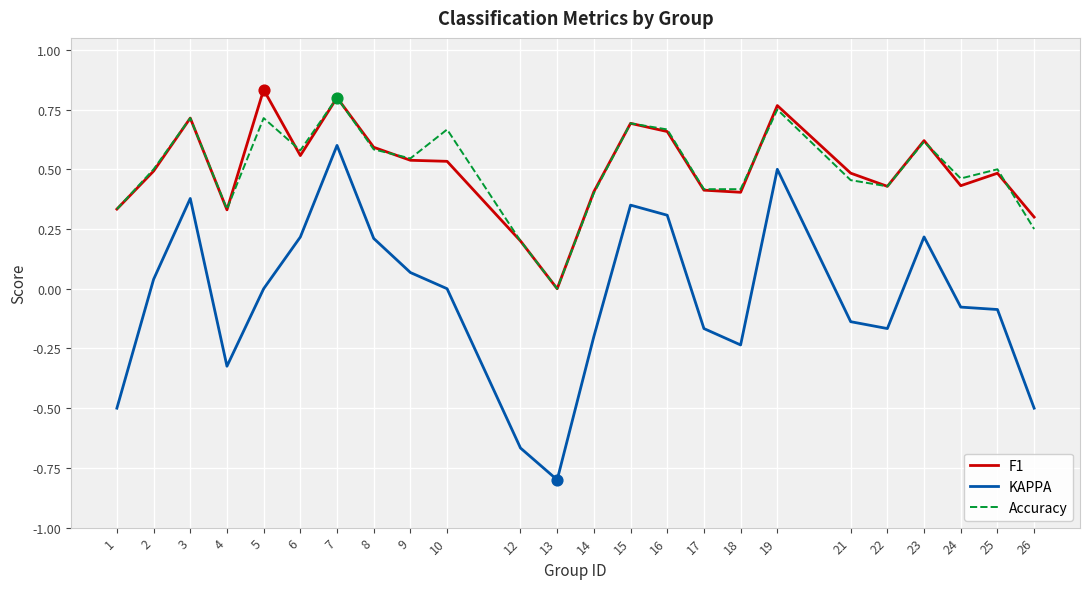

What are all the series names shown in the legend?

F1, KAPPA, Accuracy